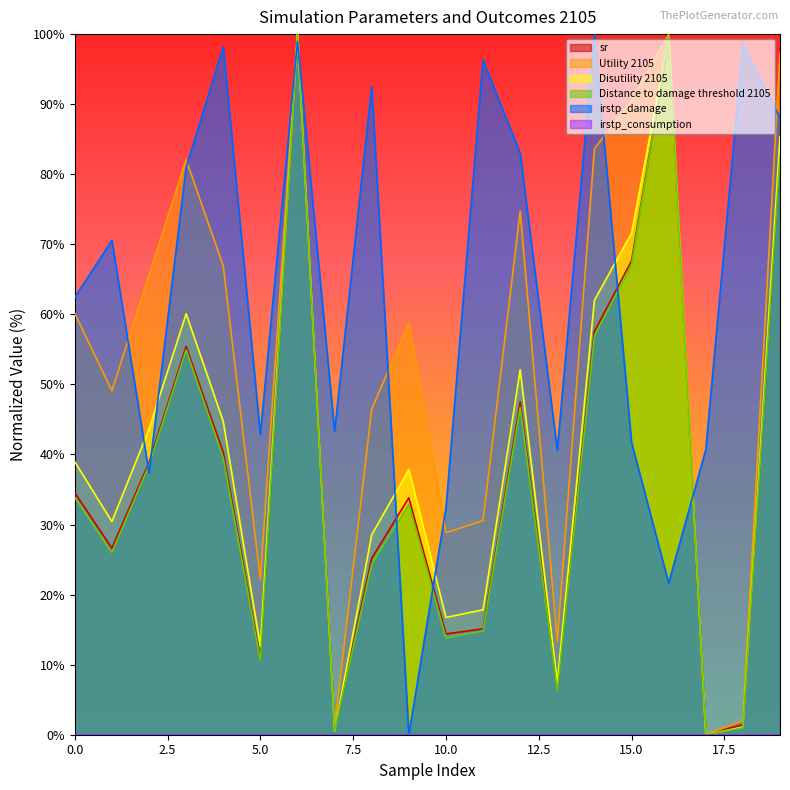

Reading left to right, transcribe all the data shown in this chart.

sr: 34.5	26.6	38.8	55.4	40.3	10.8	100.0	0.7	25.2	33.8	14.4	15.1	47.5	6.5	57.6	67.6	99.3	0.0	1.4	82.7
Utility 2105: 60.1	49.1	65.7	82.1	66.9	22.1	100.0	1.0	46.5	58.8	28.8	30.6	74.7	13.3	83.7	90.6	100.0	0.0	2.0	97.3
Disutility 2105: 39.0	30.4	43.6	60.1	44.7	12.6	100.0	0.5	28.5	37.9	16.7	17.8	52.1	7.4	62.0	71.6	99.6	0.0	1.1	85.3
Distance to damage threshold 2105: 33.9	26.0	38.5	54.9	39.5	10.5	100.0	0.7	24.3	32.9	13.8	14.8	46.7	6.3	56.9	67.1	99.7	0.0	1.0	82.6
irstp_damage: 62.4	70.6	37.4	81.0	98.2	42.8	99.0	43.3	92.5	0.0	32.4	96.3	83.0	40.6	100.0	41.7	21.6	40.7	98.6	88.0